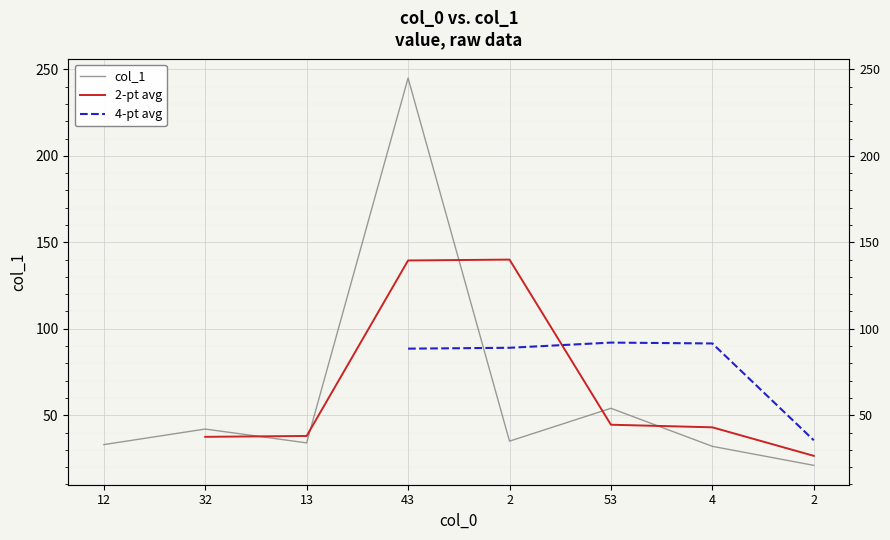

Which has a higher value, 12 or 4?

12